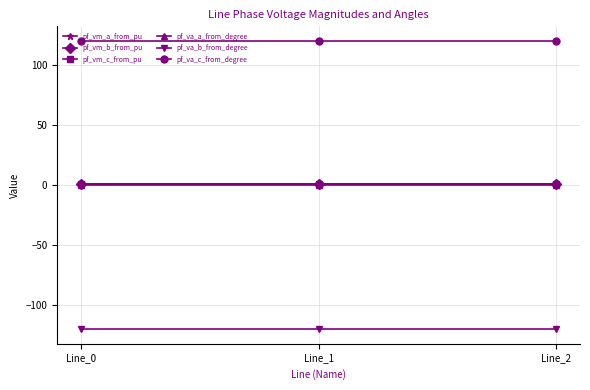

Is this an area chart (filled region under the line)?

No